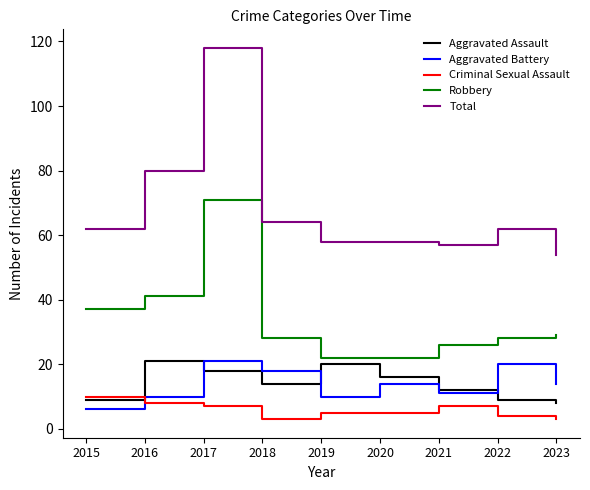

Between 2019 and 2023, which series saw the biggest shift?

Aggravated Assault